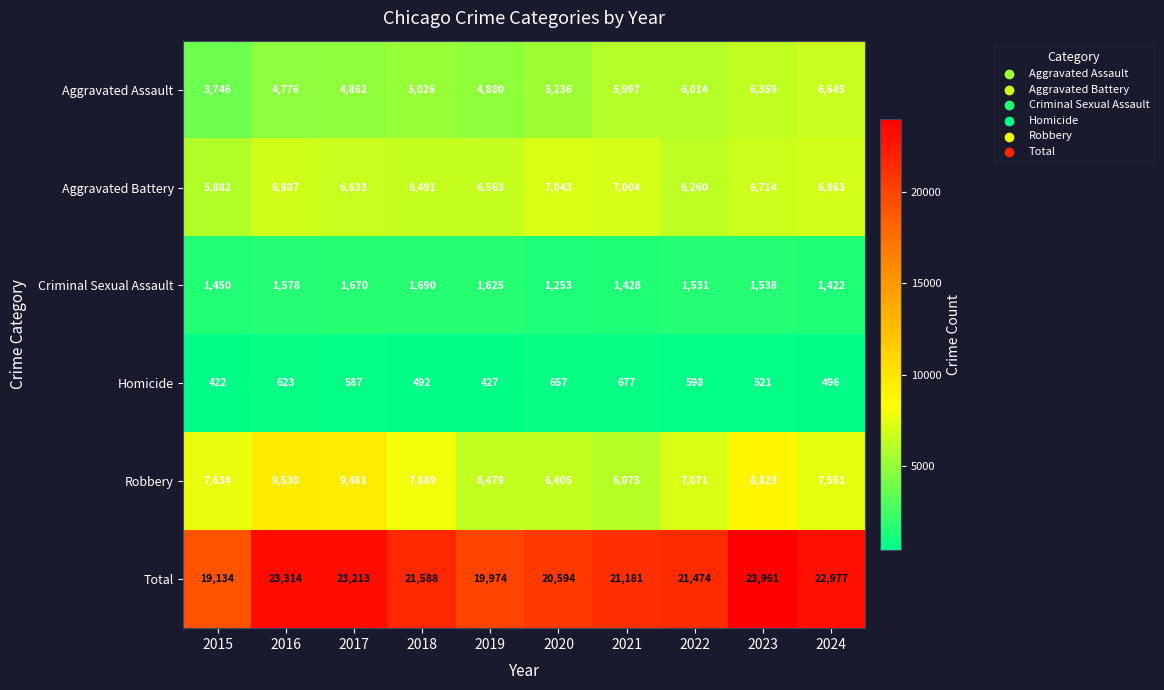

Count the number of data series in this chart.

6